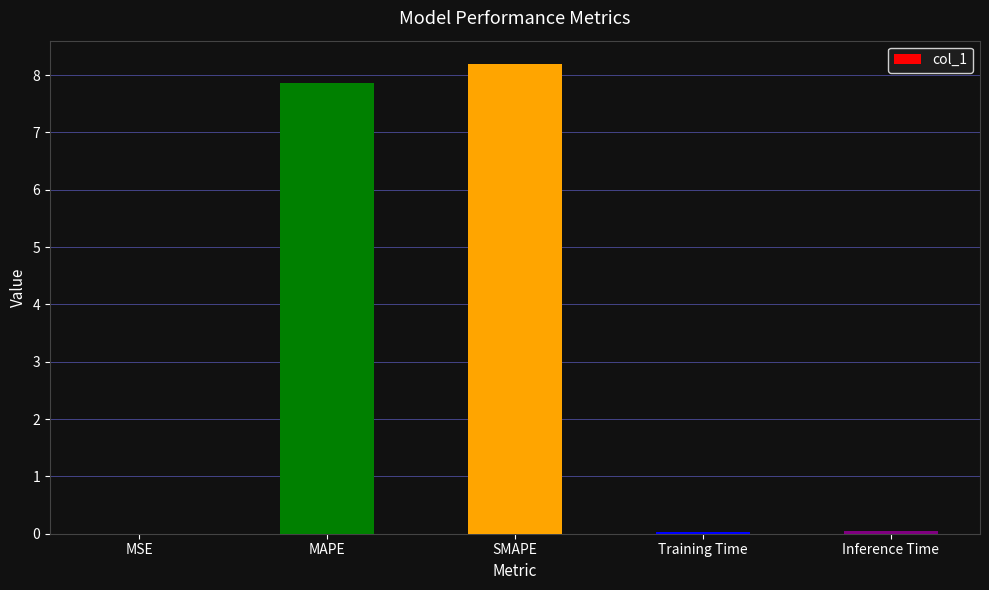

How many series are shown in this chart?

1